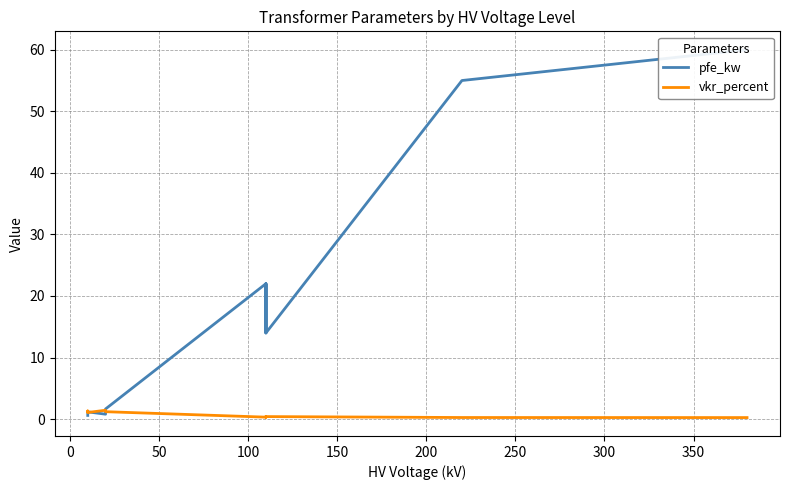

In pfe_kw, how many points are higher than both neighbors (excluding endpoints)?

3